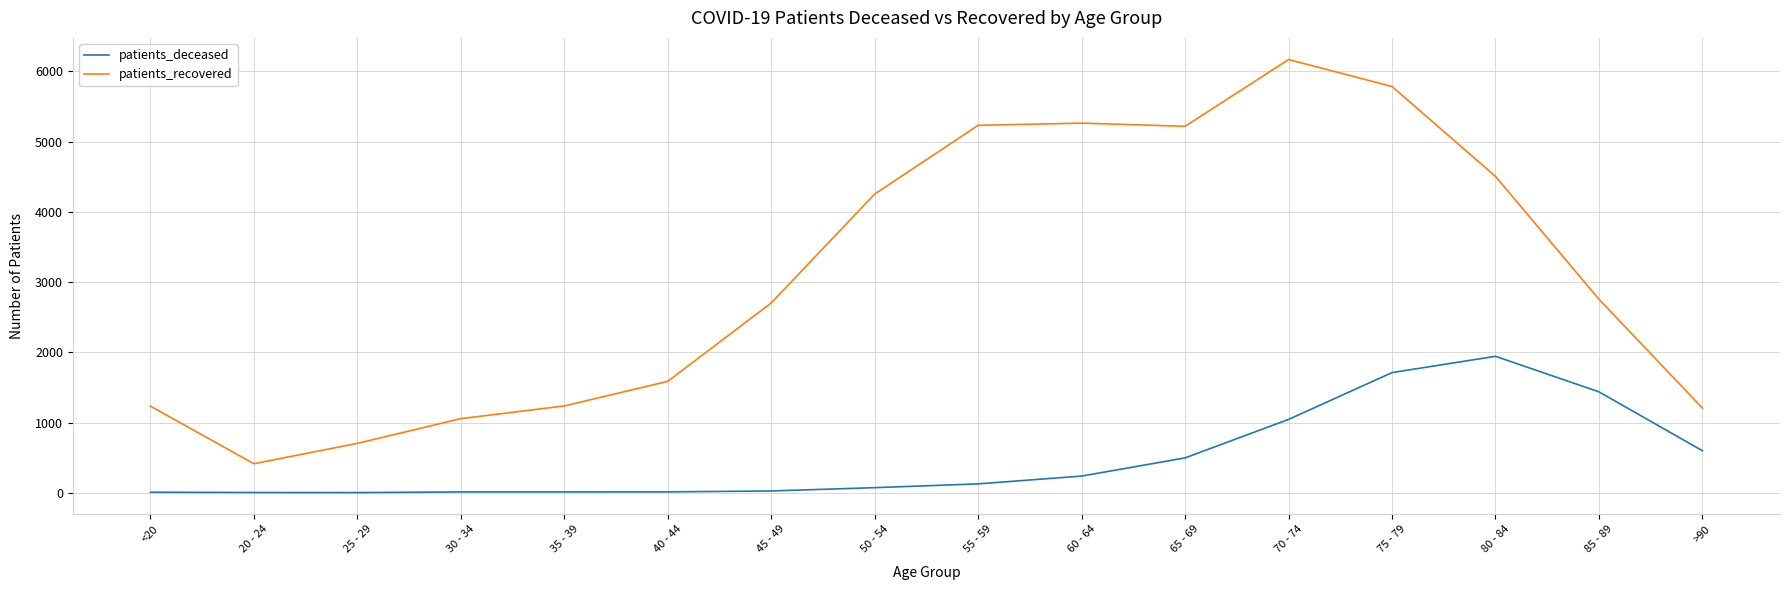

What is the minimum value for patients_deceased?

2